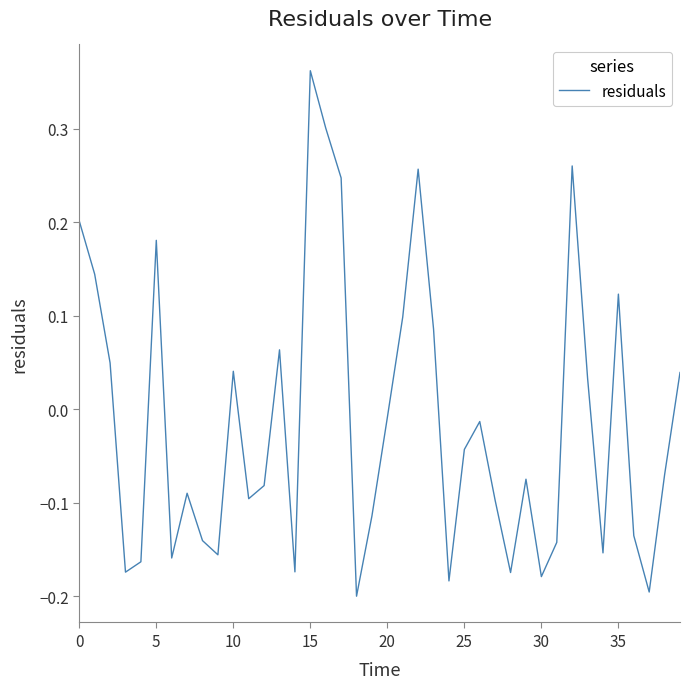

How many values exceed 0?

16